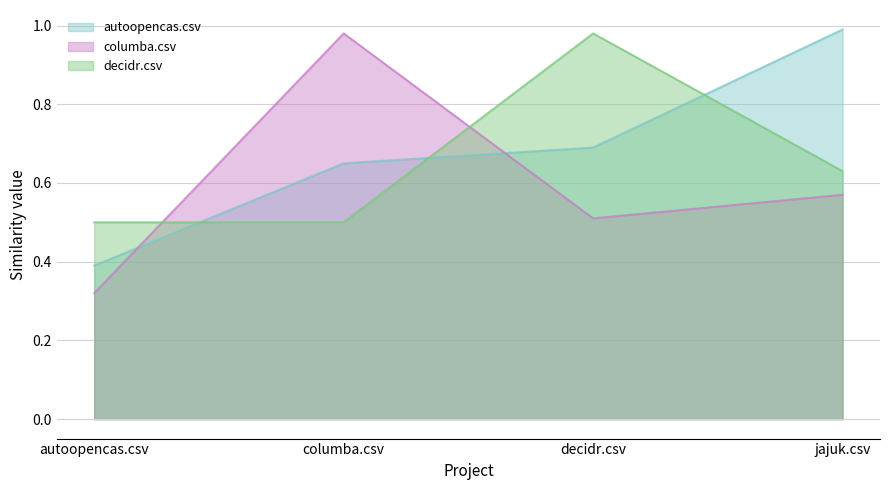

Between which two adjacent categories do columba.csv and decidr.csv first intersect?

autoopencas.csv and columba.csv